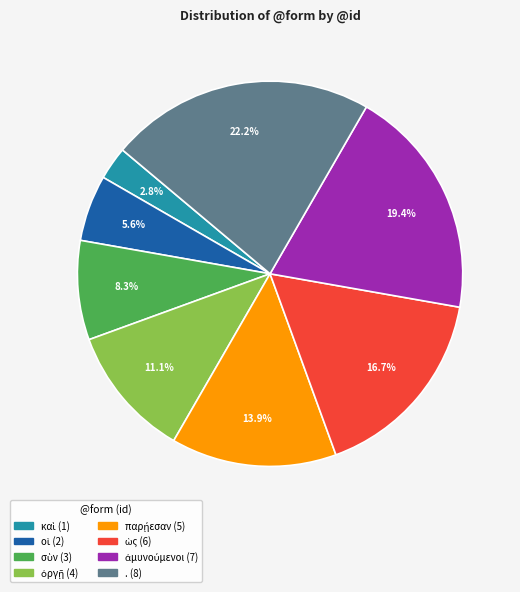

To the nearest percent, what is the difference between the largest and smallest slice percentages?

19%